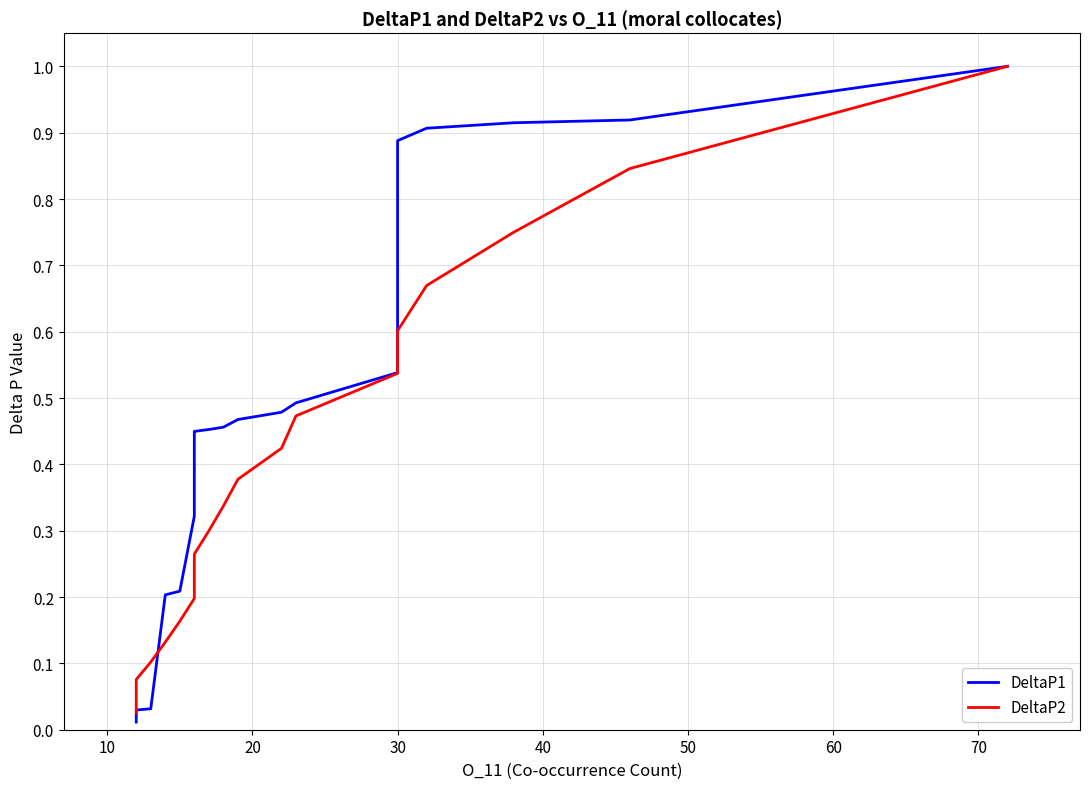

What is the sum of all DeltaP1 values?

9.2